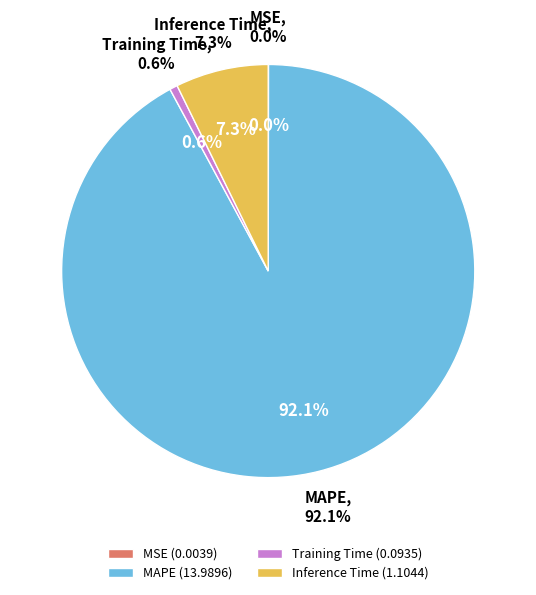

Which category has the biggest portion of the pie?

MAPE